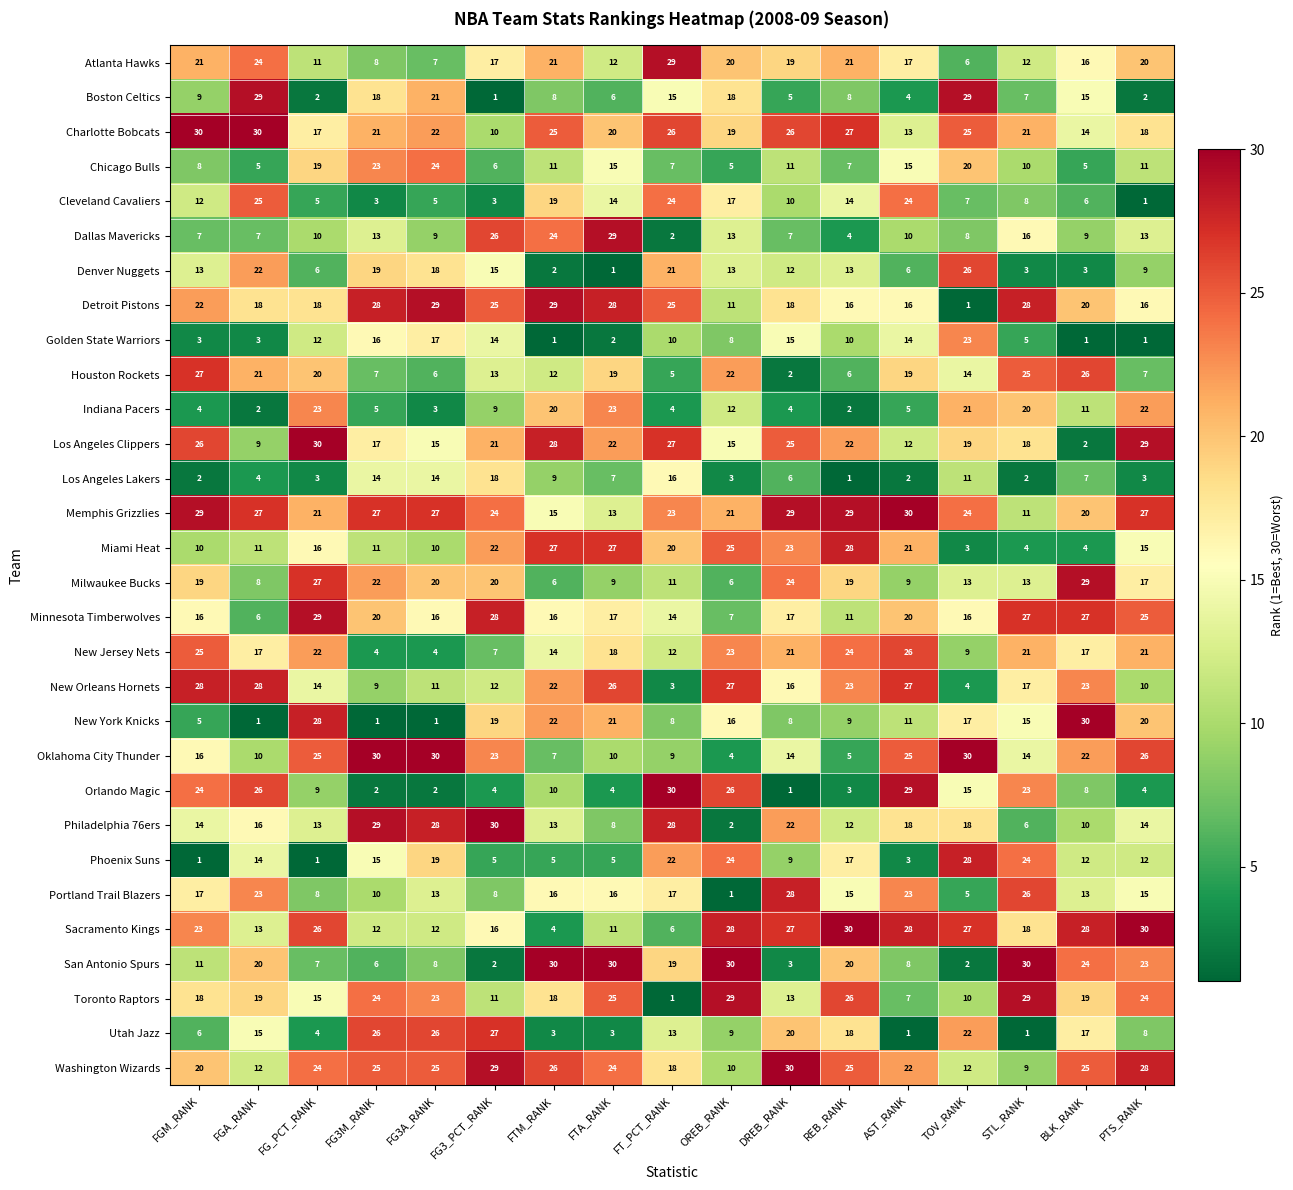

At which category is the sum across all series the highest?

PTS_RANK